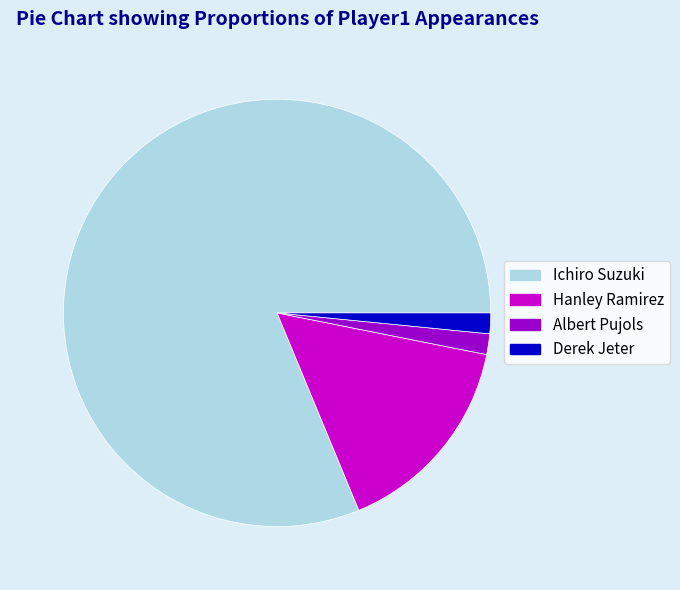

Which category has the biggest portion of the pie?

Ichiro Suzuki